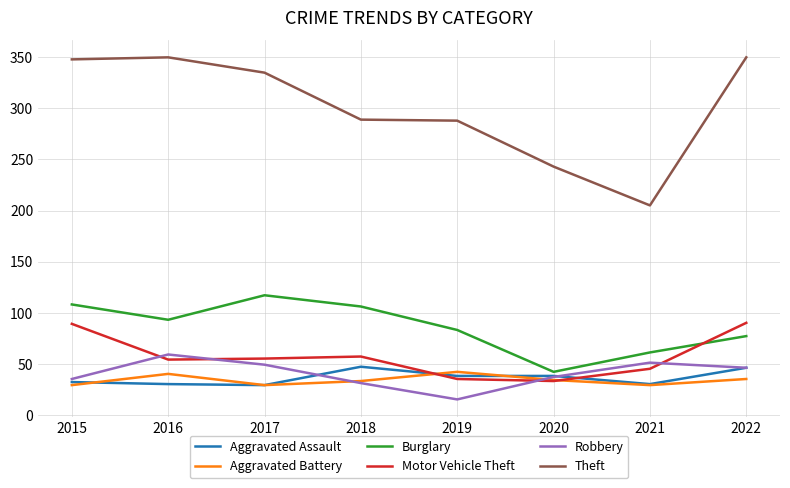

Which series ends up on top after the final intersection of Aggravated Battery and Motor Vehicle Theft?

Motor Vehicle Theft